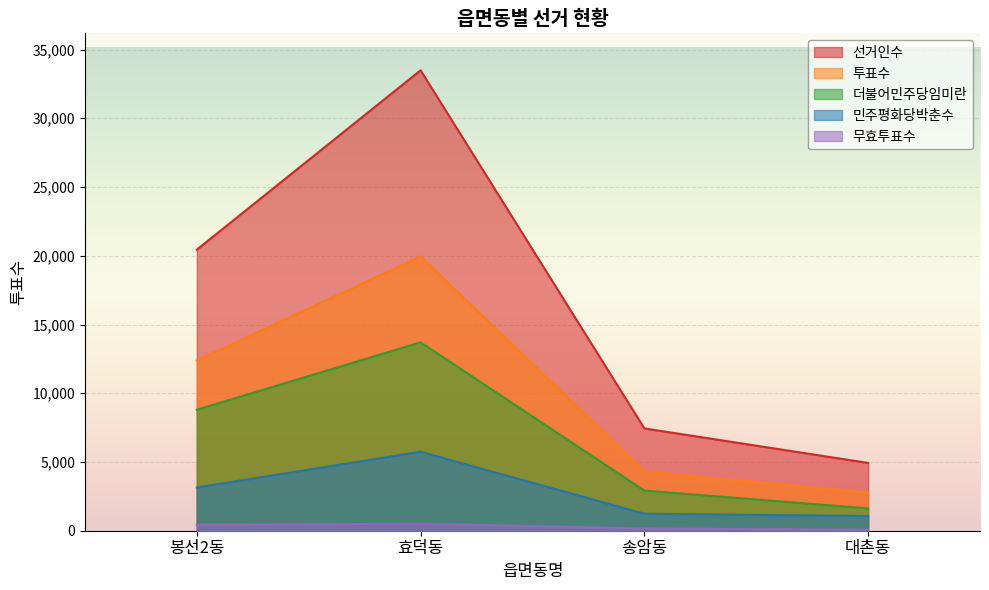

Is it true that 더불어민주당임미란 equals 6161 at 봉선2동?

False